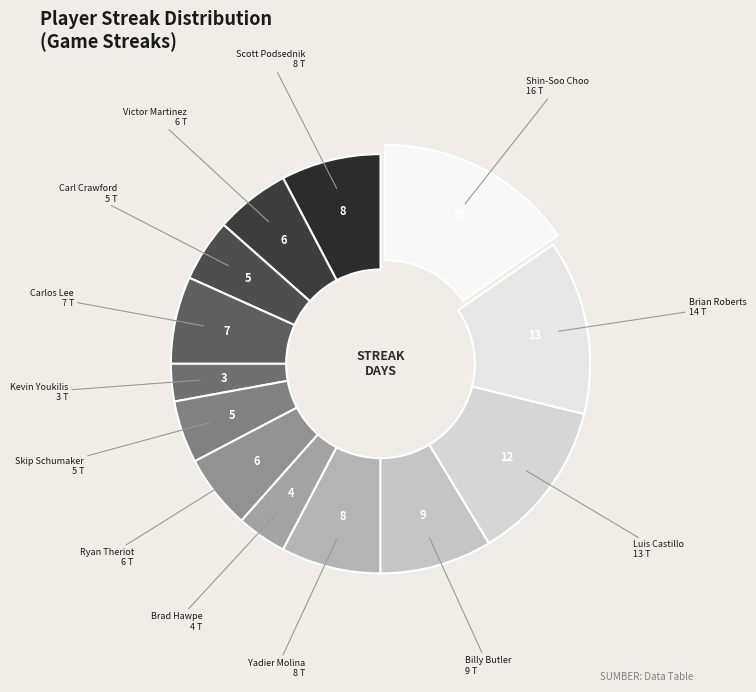

Approximately how many times larger is the value at Carlos Lee compared to Billy Butler?

0.8